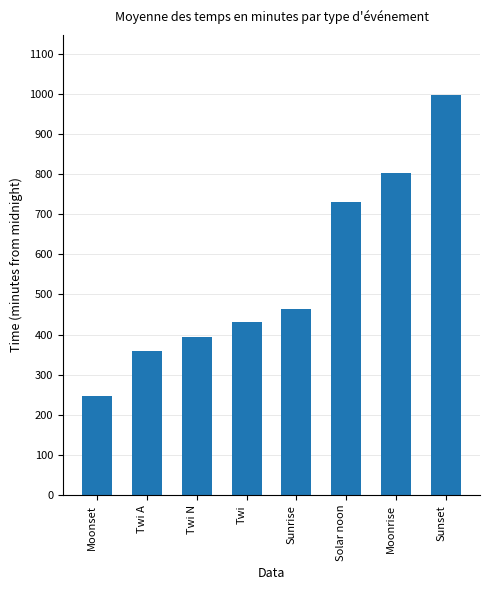

What is the difference between the maximum and minimum values?

751